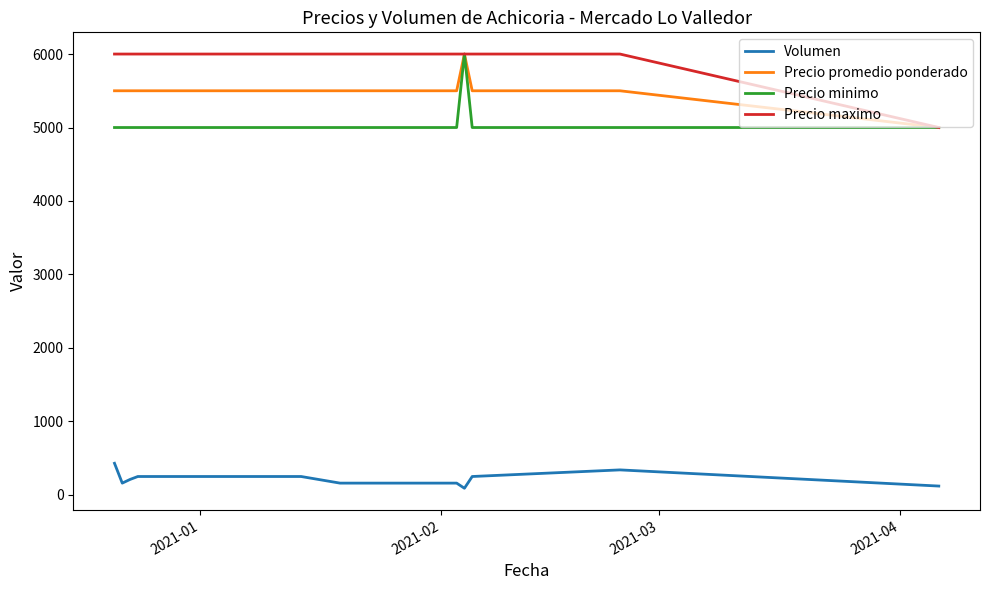

Which series has the largest total across all categories?

Precio maximo